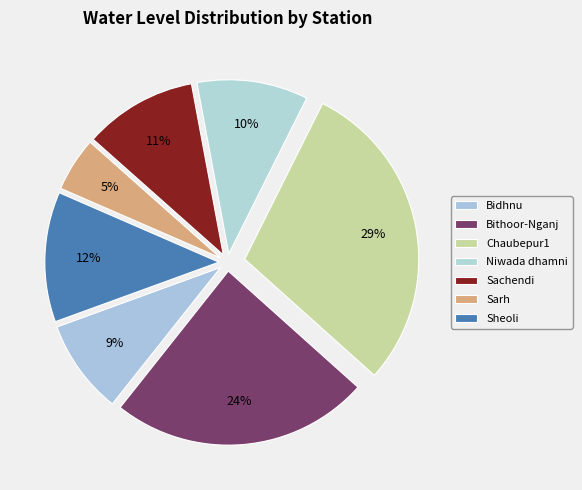

How many segments does this pie chart have?

7